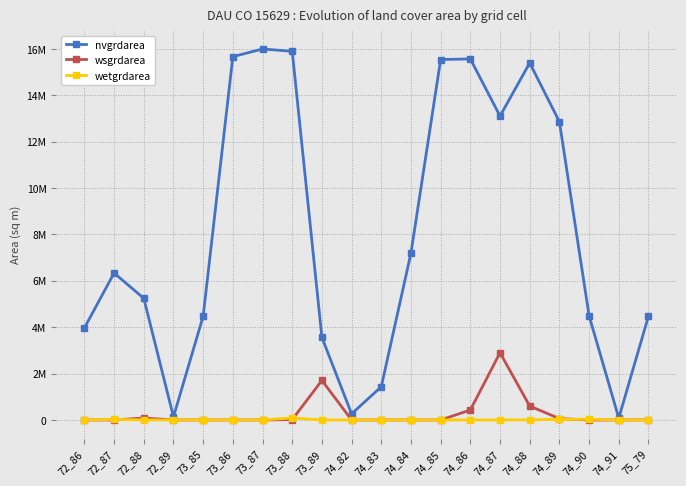

Does the chart have visible grid lines?

Yes